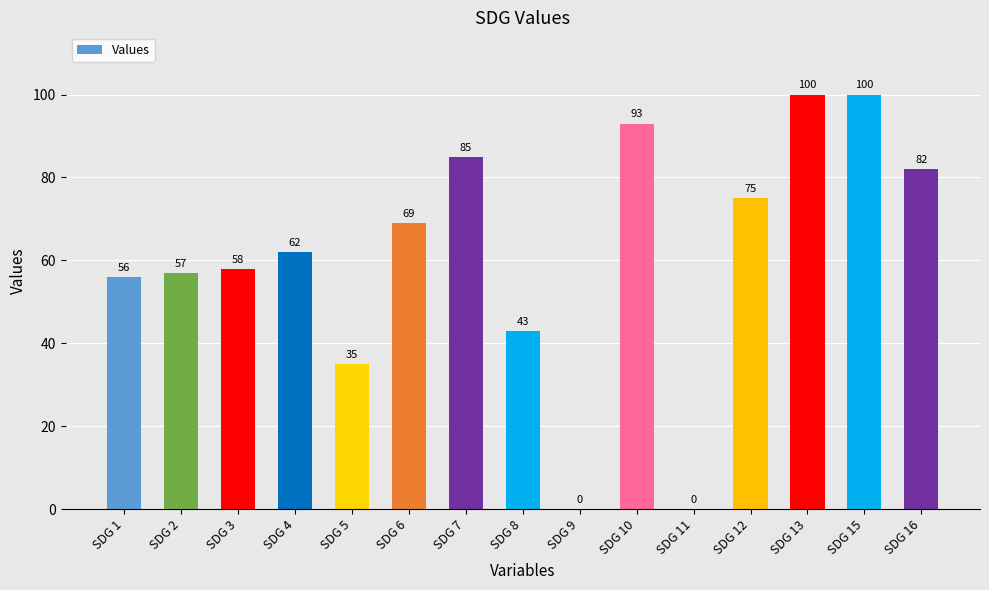

What is the change in value from SDG 1 to SDG 16?

+26